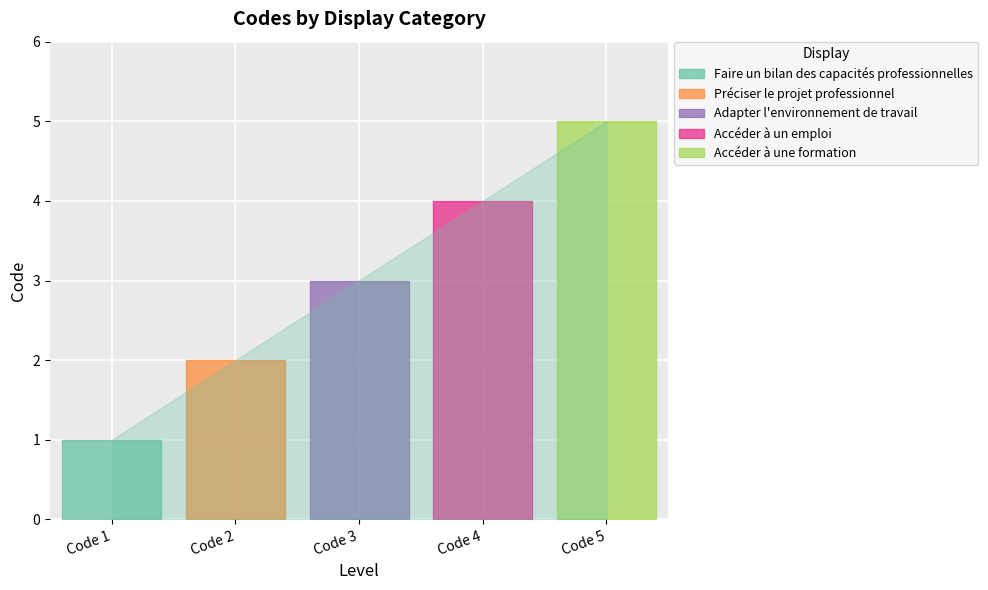

Reading right to left, extract all data points from this chart.

5	4	3	2	1